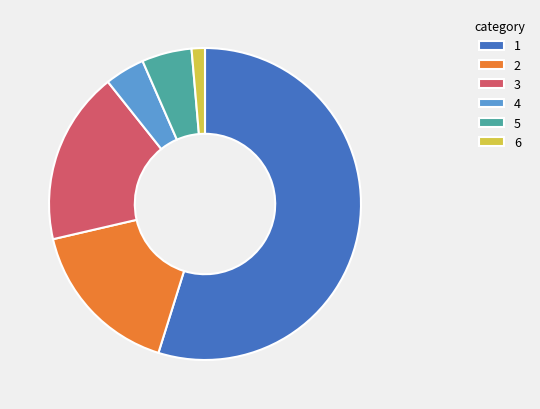

Which slice is the smallest?

6